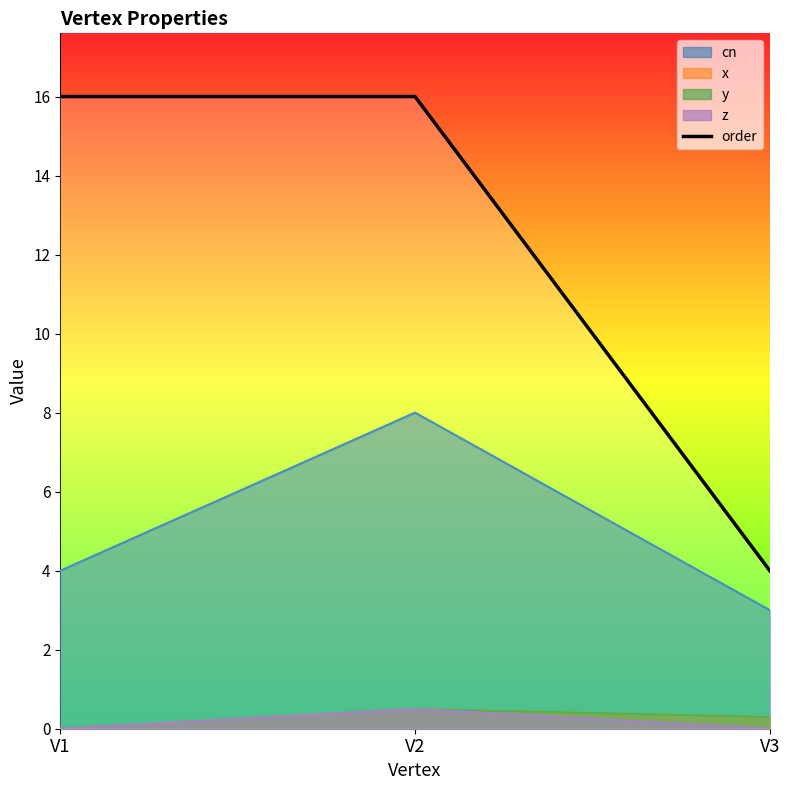

How many values are between 4 and 16?

3